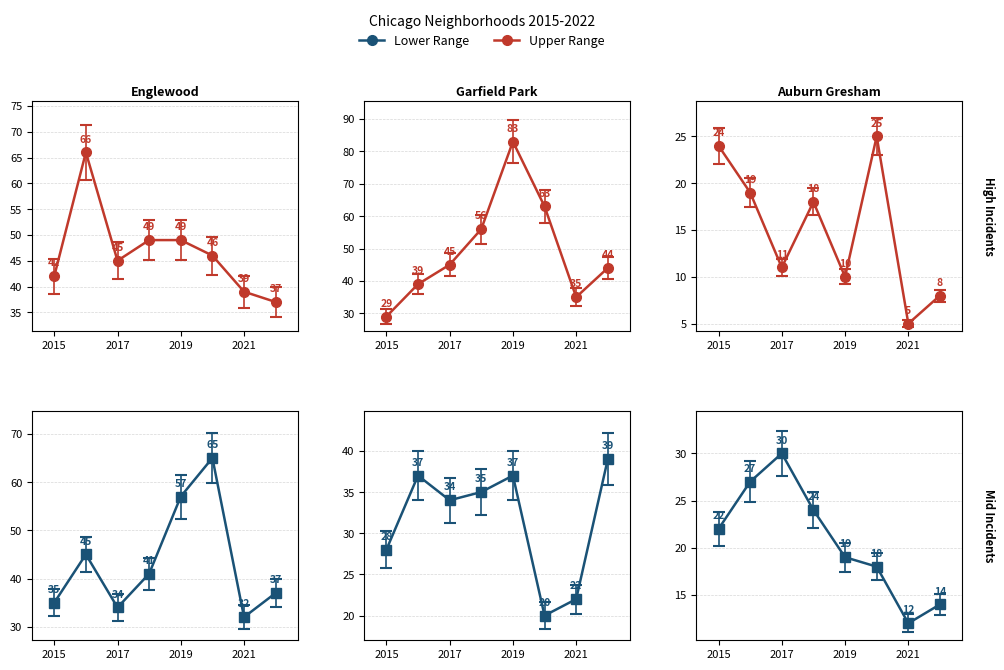

What is the difference between the highest and lowest values at 2015?

20.0